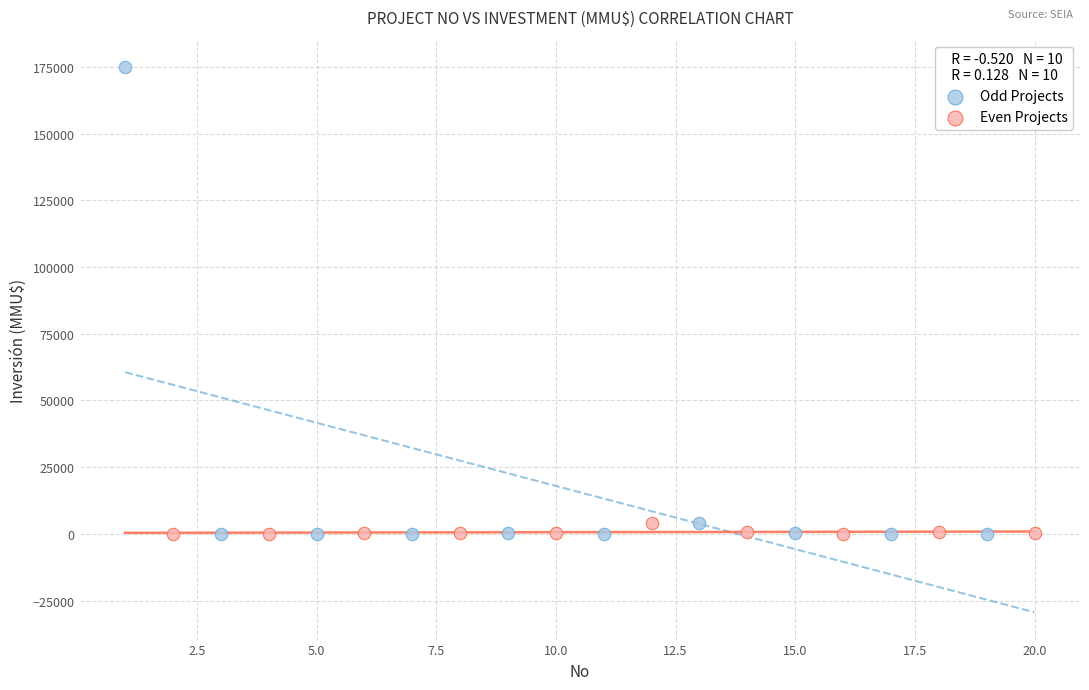

Which series contains the highest Y value?

Odd Projects